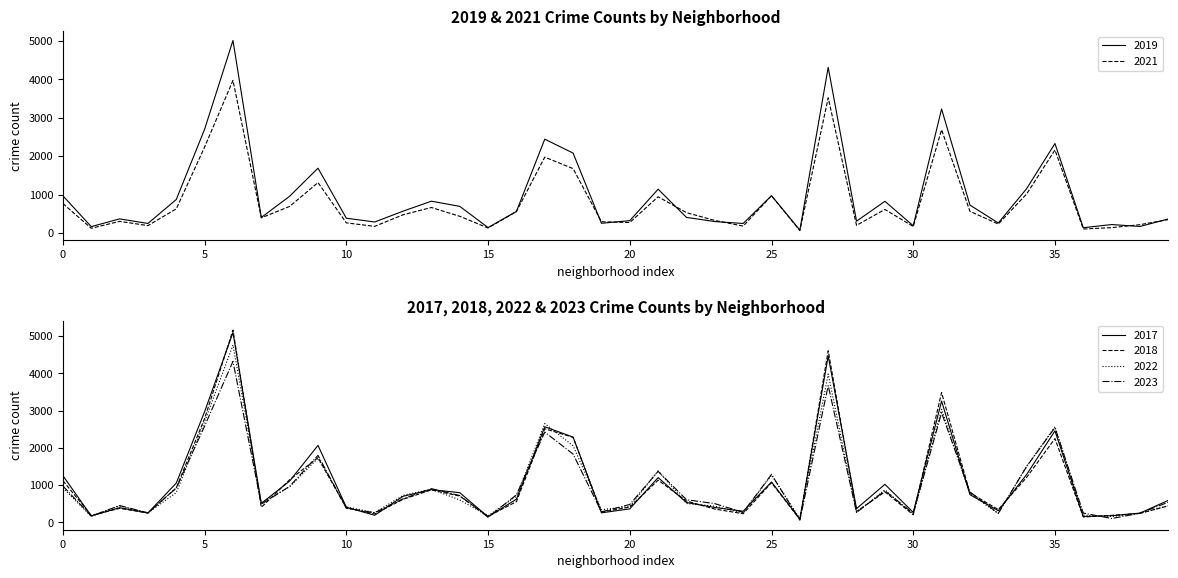

Reading right to left, extract all data points from this chart.

2019: 365	171	220	138	2328	1153	261	728	3226	189	825	308	4310	77	972	248	298	406	1140	322	253	2079	2441	561	142	694	828	568	287	385	1687	957	405	5008	2700	872	249	368	166	968
2017: 589	246	176	154	2456	1281	311	743	3257	265	1019	365	4470	87	1082	296	397	531	1200	360	253	2288	2566	620	145	795	878	697	188	403	2066	1107	508	5096	2973	1053	250	391	171	1252
2021: 350	217	140	104	2160	1015	233	565	2686	170	613	200	3518	62	969	180	326	530	943	274	293	1675	1974	559	130	435	664	474	173	264	1312	692	395	3970	2237	629	193	303	123	767
2022: 441	239	154	192	2566	1503	236	766	3033	211	871	263	3982	99	1268	250	433	504	1380	422	338	2053	2652	698	175	599	888	722	258	414	1721	953	522	4762	2703	797	251	439	157	926
2018: 442	240	185	141	2249	1205	342	789	3485	202	817	289	4608	75	1063	230	354	571	1131	409	273	2281	2513	554	160	704	870	616	224	386	1736	1142	401	5163	2787	924	248	374	184	1117
2023: 540	243	101	247	2543	1497	238	815	2943	240	845	267	3671	55	1286	266	500	606	1368	478	280	1831	2423	737	135	717	903	630	257	375	1798	965	484	4322	2585	918	253	449	167	974